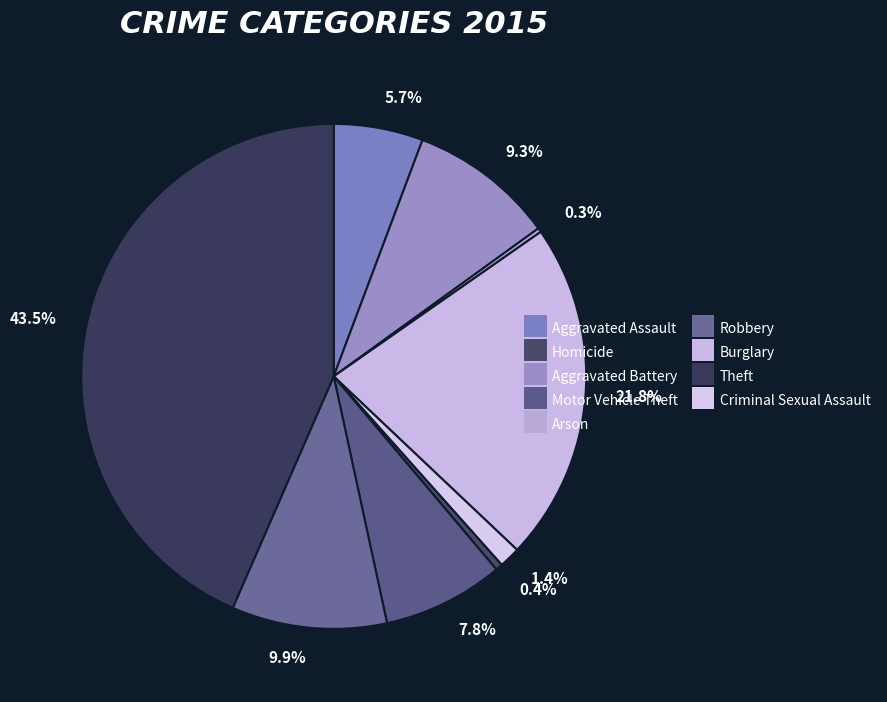

Which slice is the largest?

43.5%